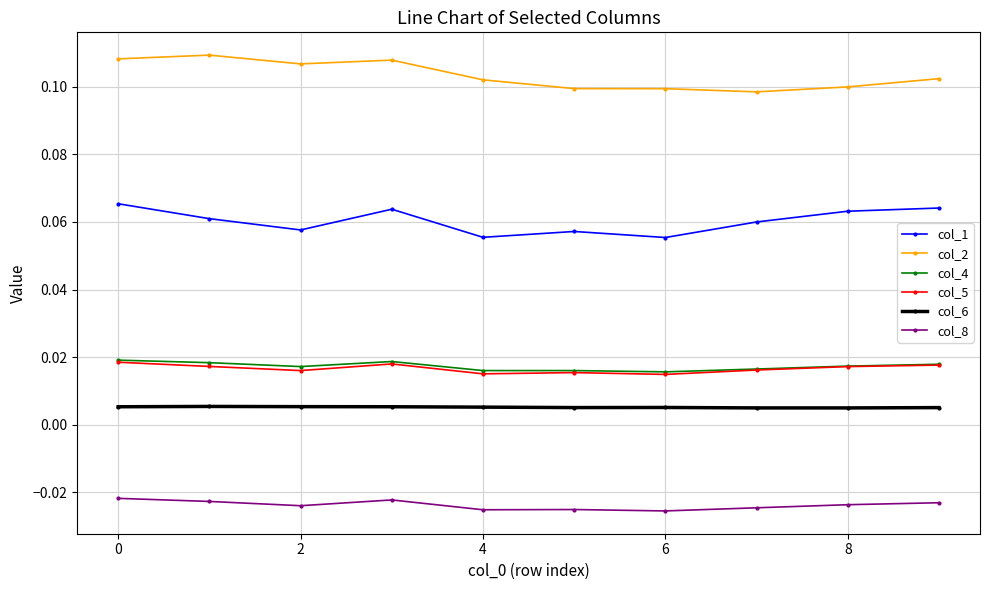

Which series has the largest total across all categories?

col_2